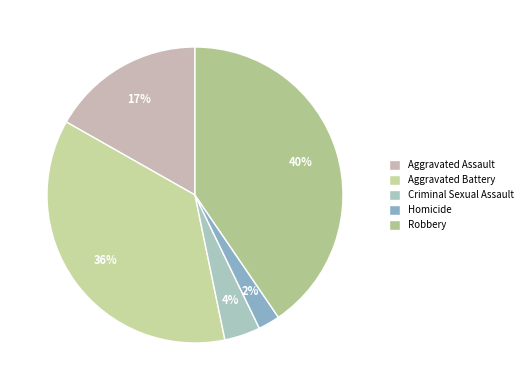

To the nearest percent, what is the difference between the largest and smallest slice percentages?

38%